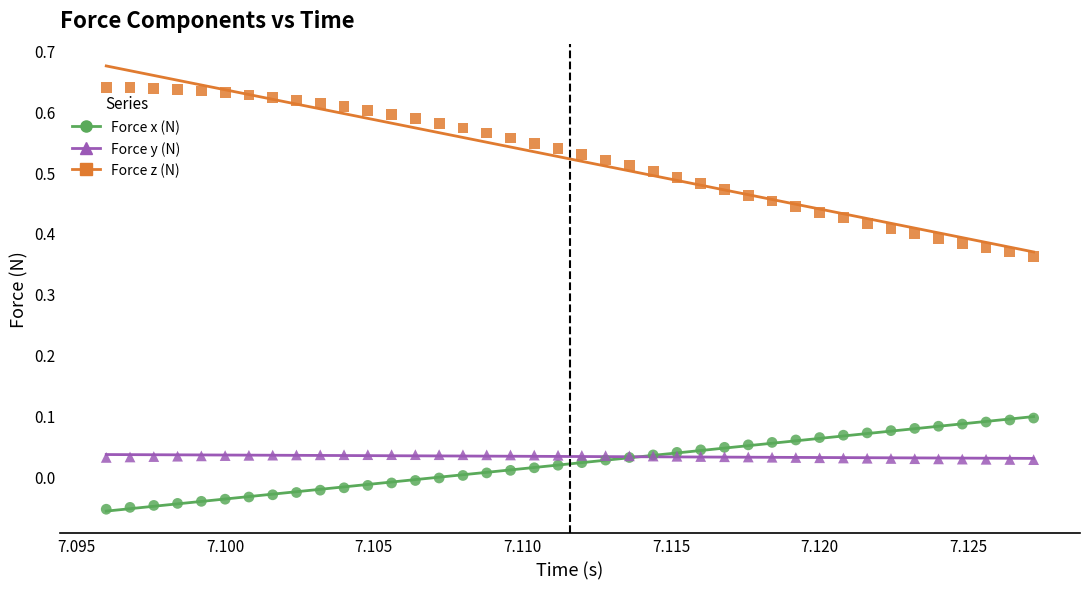

Which series contains the lowest Y value?

Force x (N)